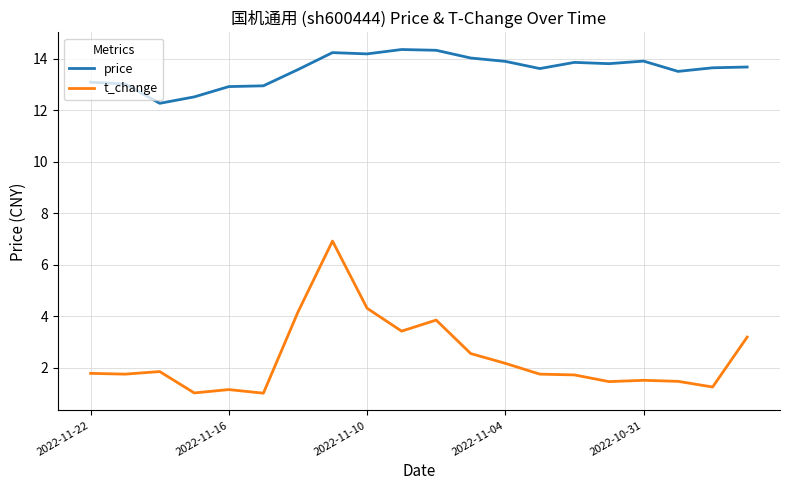

Which series has the widest spread of values?

t_change